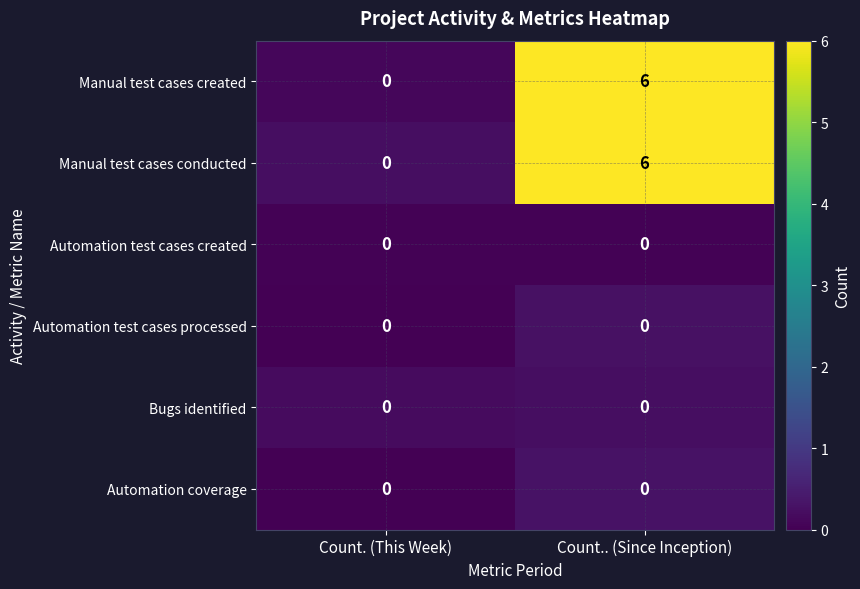

What is the spread (max minus min) of values at Count.. (Since Inception)?

6